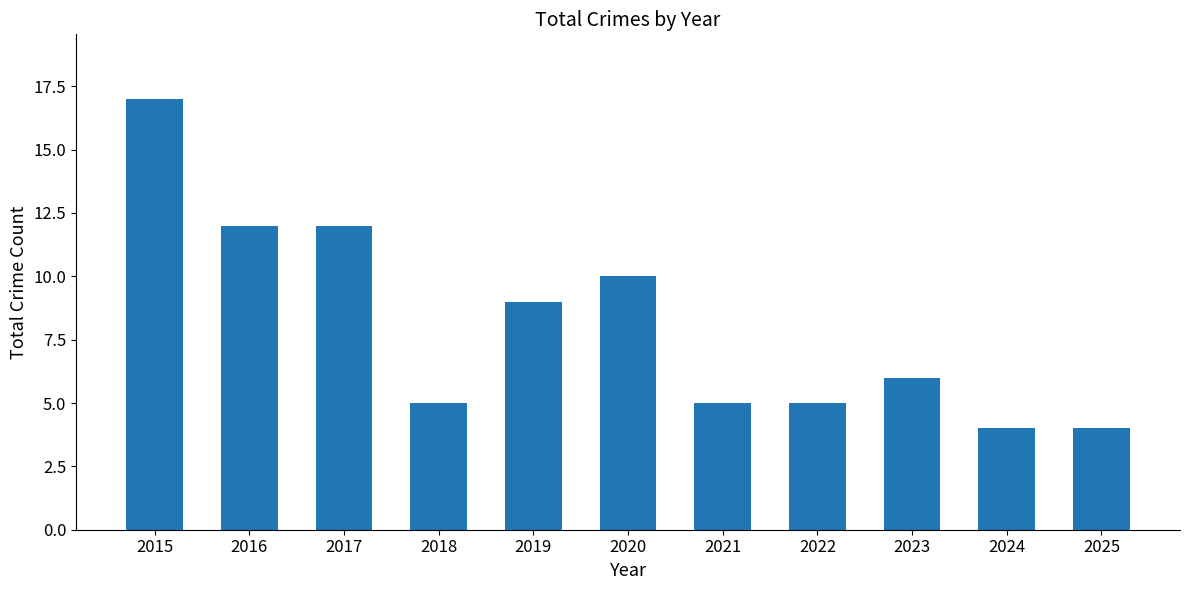

What is the sum of the values at 2017 and 2016?

24